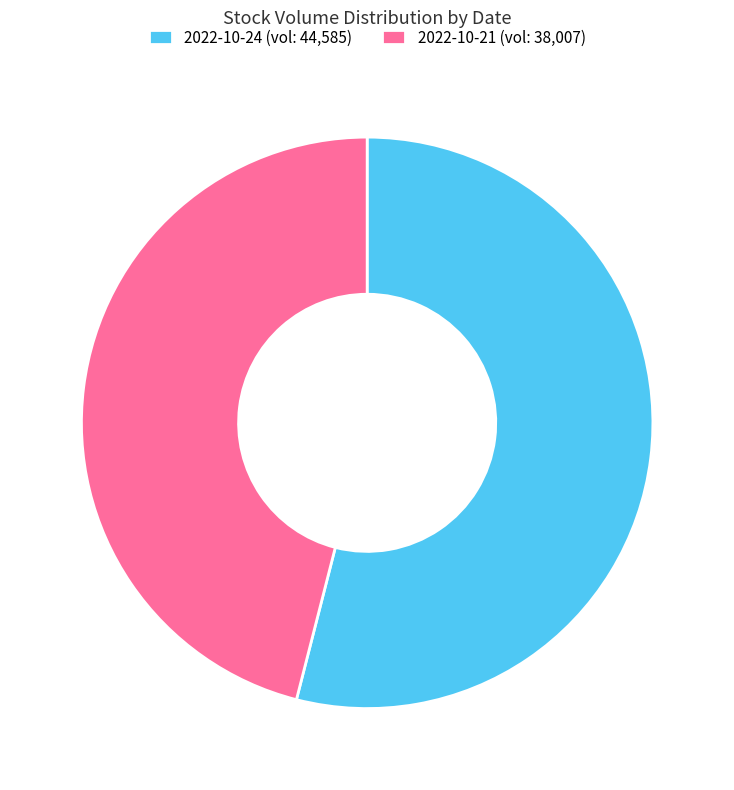

Combined, do 2022-10-21 (vol: 38,007) and 2022-10-24 (vol: 44,585) account for over 50%?

Yes